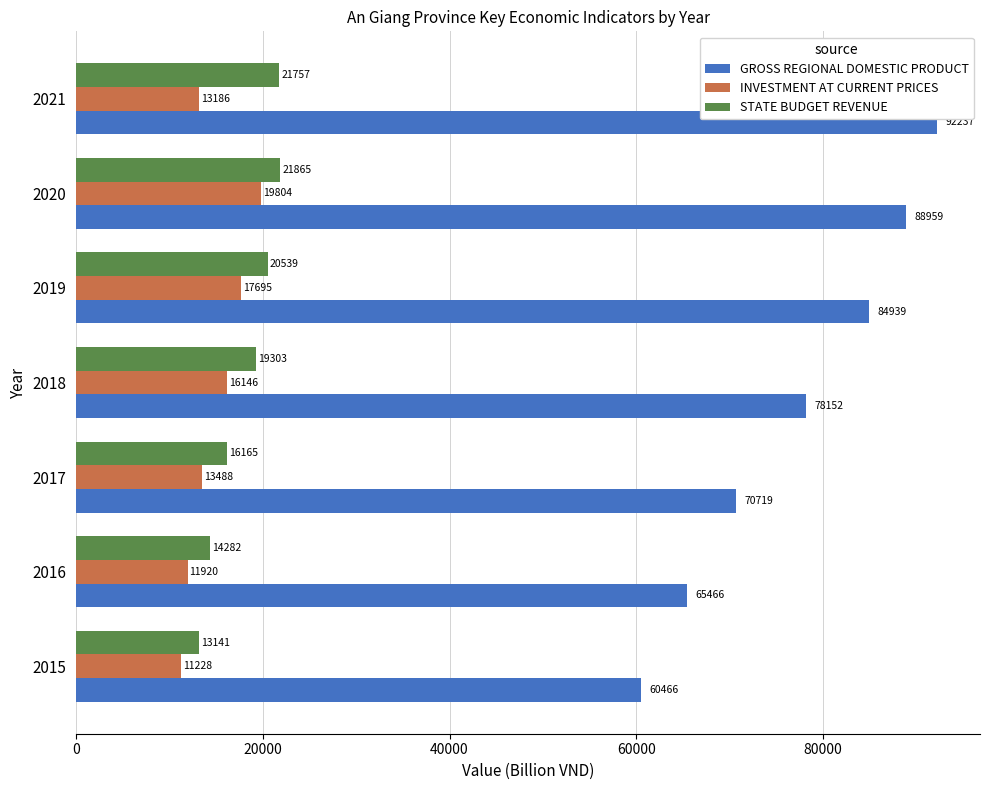

What is the approximate value of INVESTMENT AT CURRENT PRICES at 2015?

11228.7